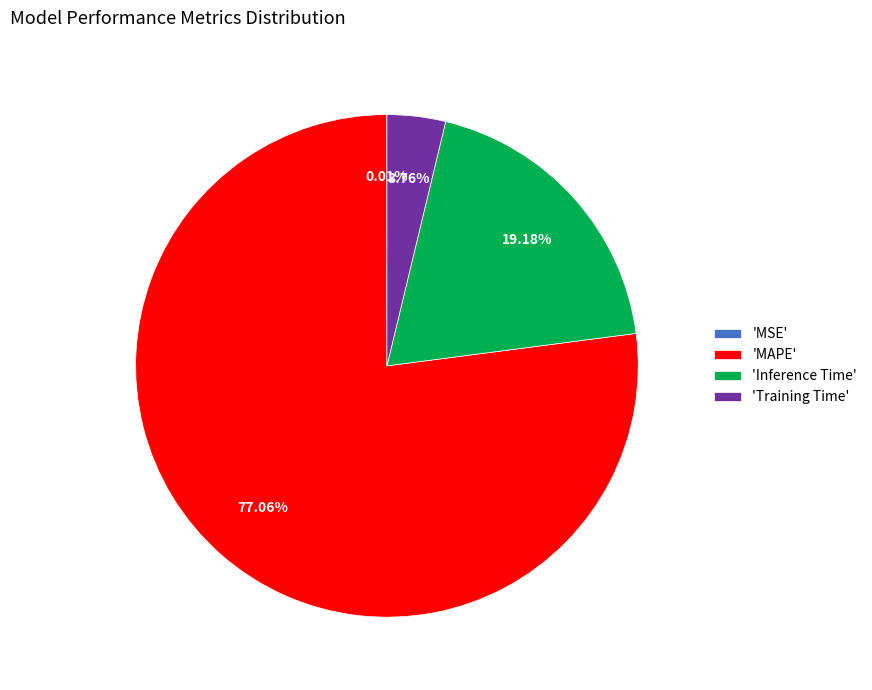

Is the sum of 'Inference Time' and 'Training Time' greater than half?

No